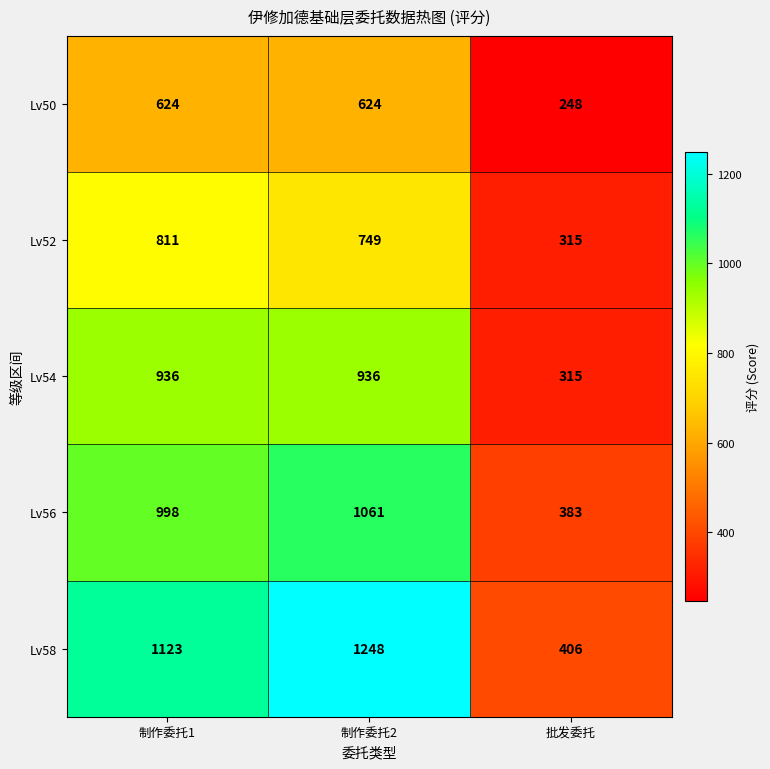

Which series has the largest total across all categories?

Lv58